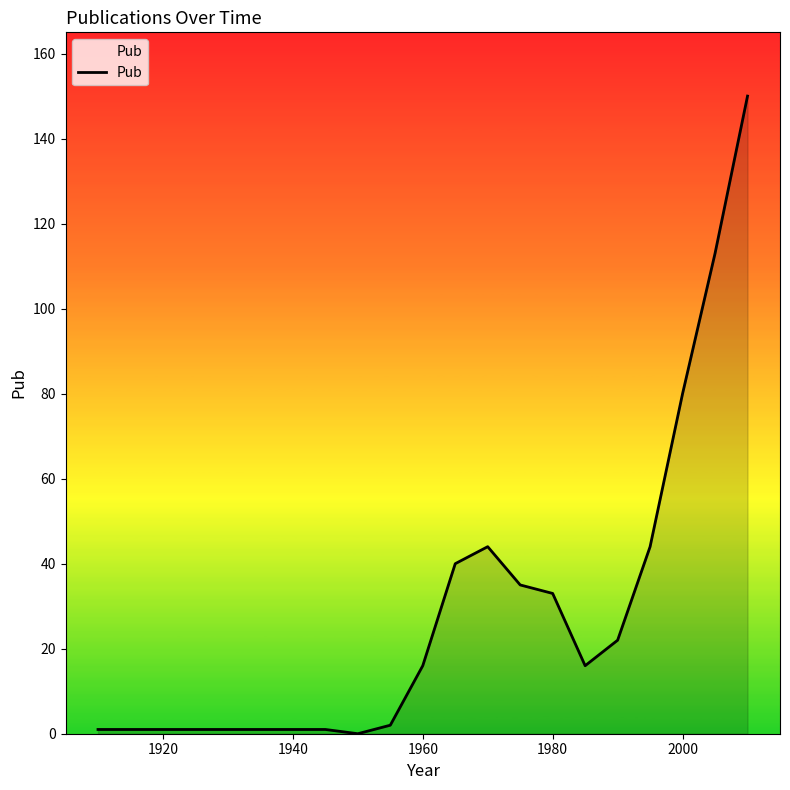

What is the maximum value shown in the chart?

150